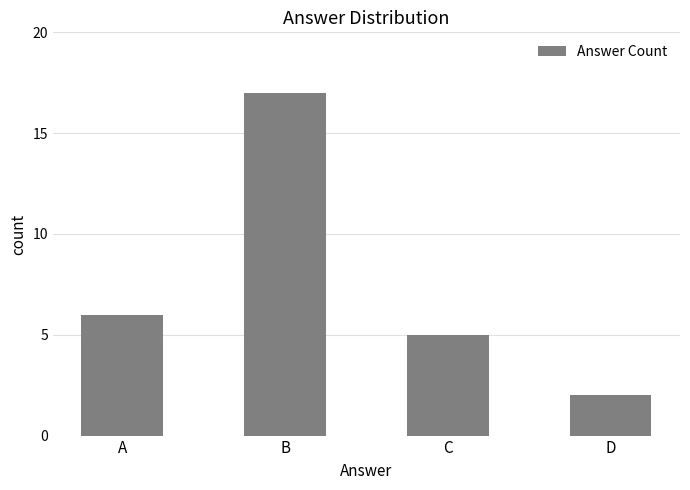

What is the value of the 1st bar from the left?

6